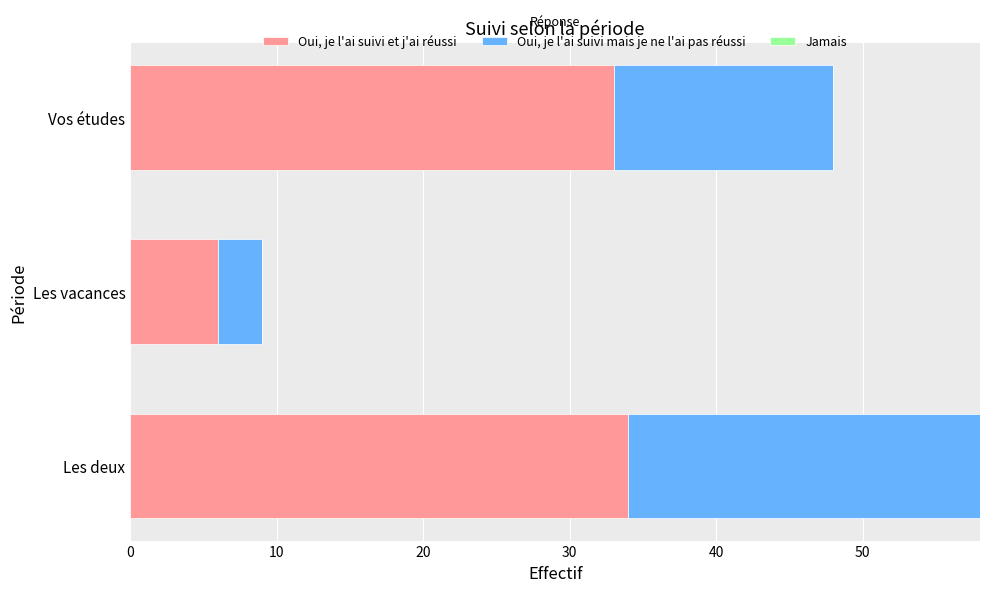

What is the sum of the Oui, je l'ai suivi et j'ai réussi values at Les vacances and Les deux?

40